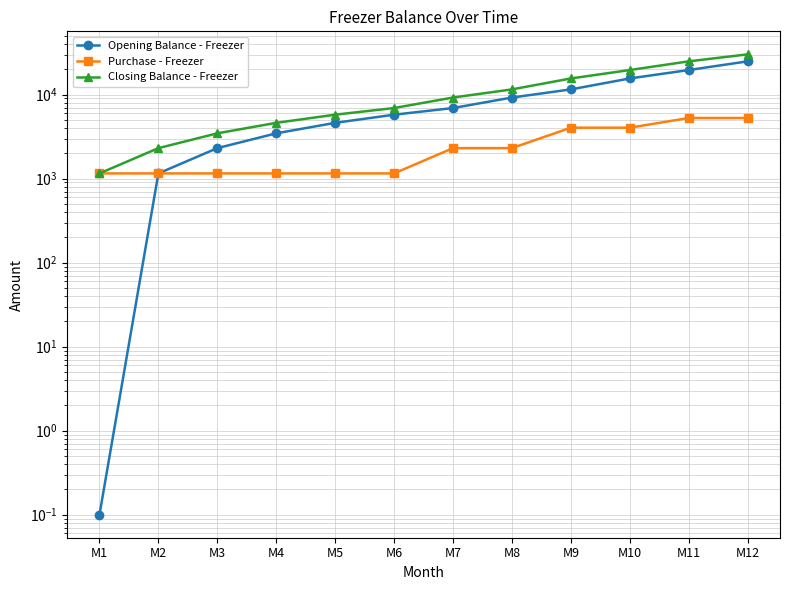

Rank the series at M4 from lowest to highest value.

Purchase - Freezer, Opening Balance - Freezer, Closing Balance - Freezer